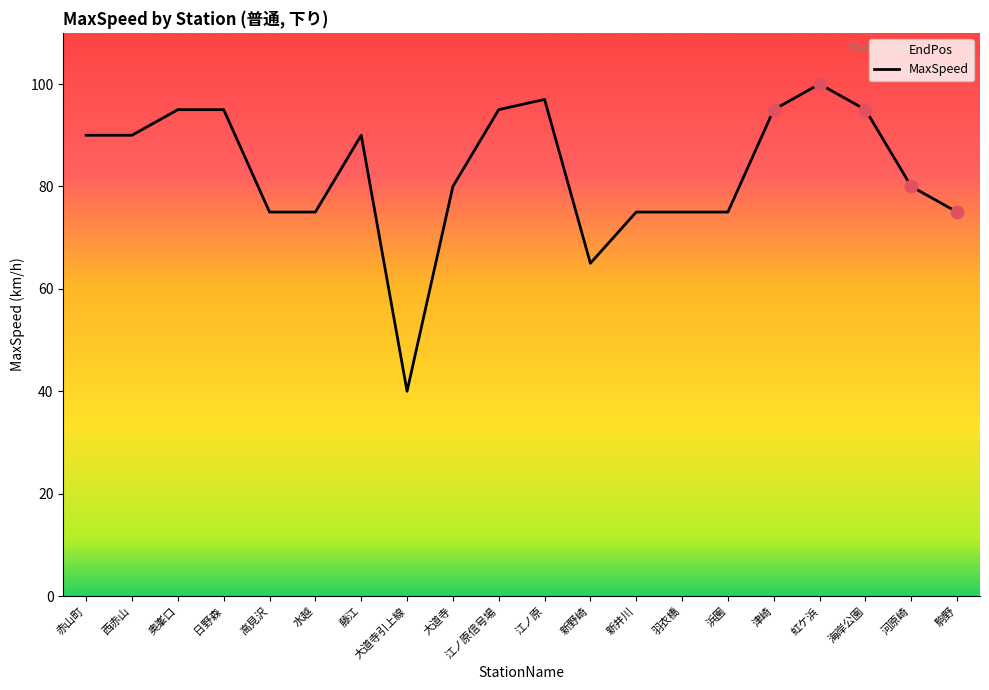

Between 西赤山 and 江ノ原信号場, which is larger?

江ノ原信号場